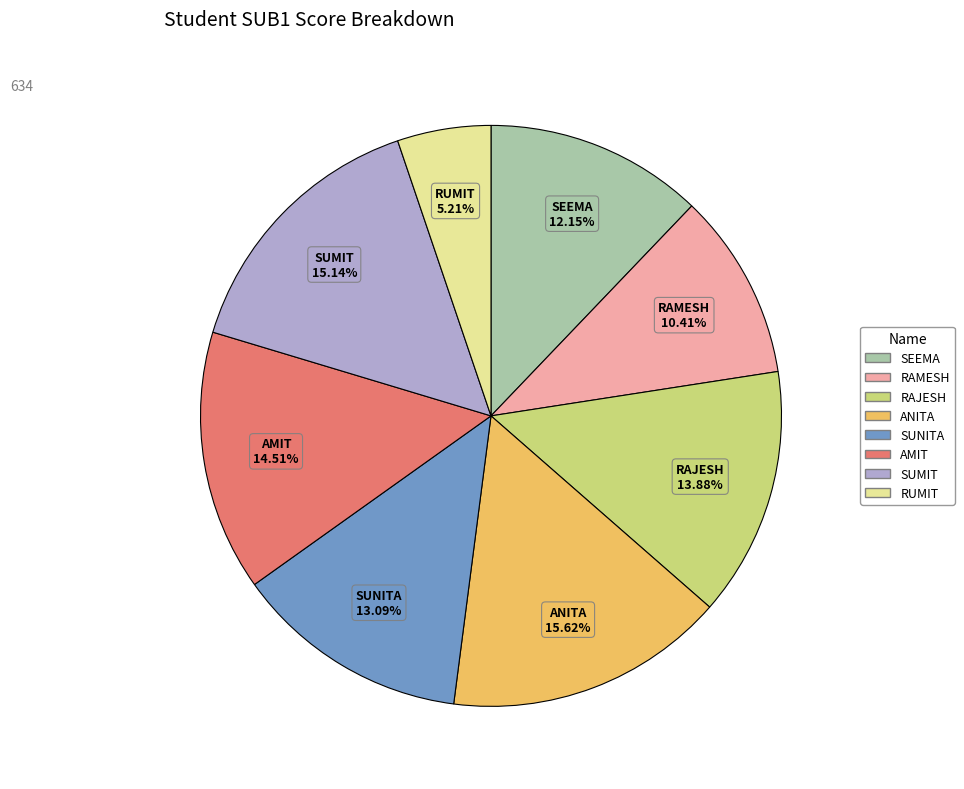

Which category has the smallest portion of the pie?

RUMIT